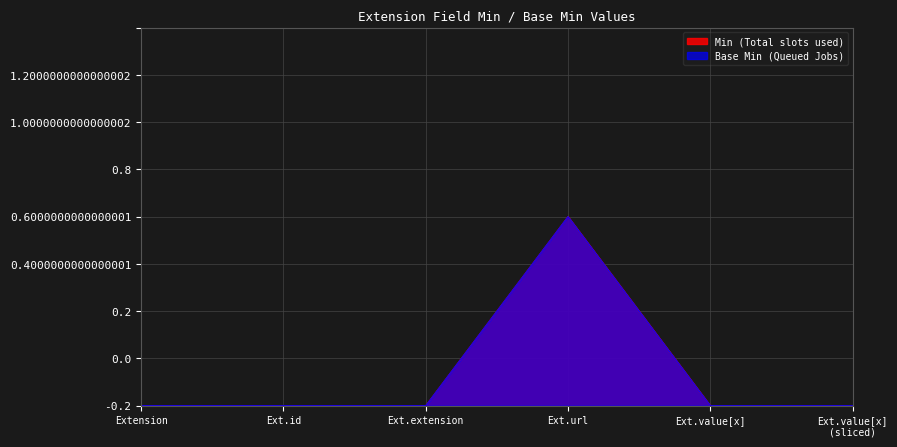

Does the chart have visible grid lines?

Yes